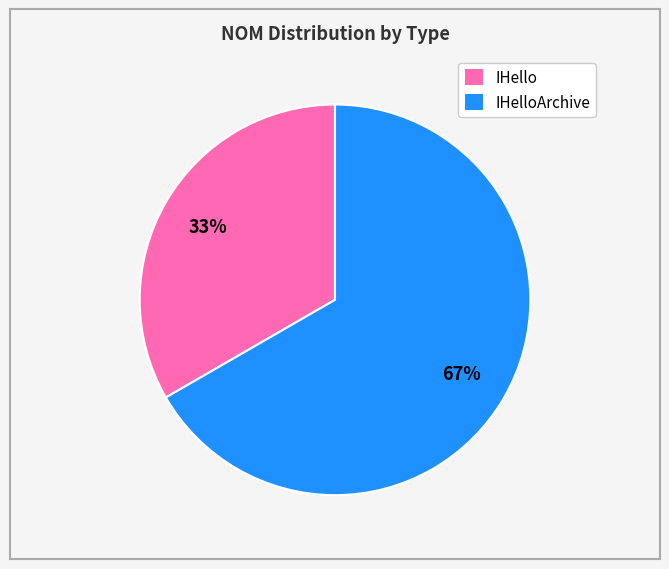

To the nearest percent, what is the combined percentage of IHello and IHelloArchive?

100%